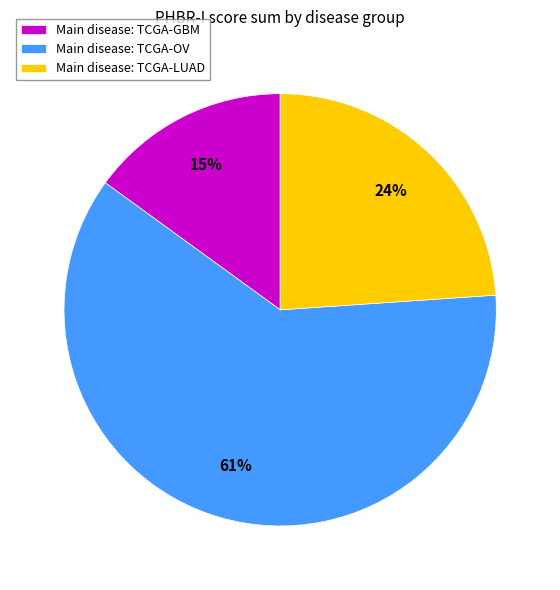

Do Main disease: TCGA-LUAD and Main disease: TCGA-GBM together represent more than half of the pie?

No